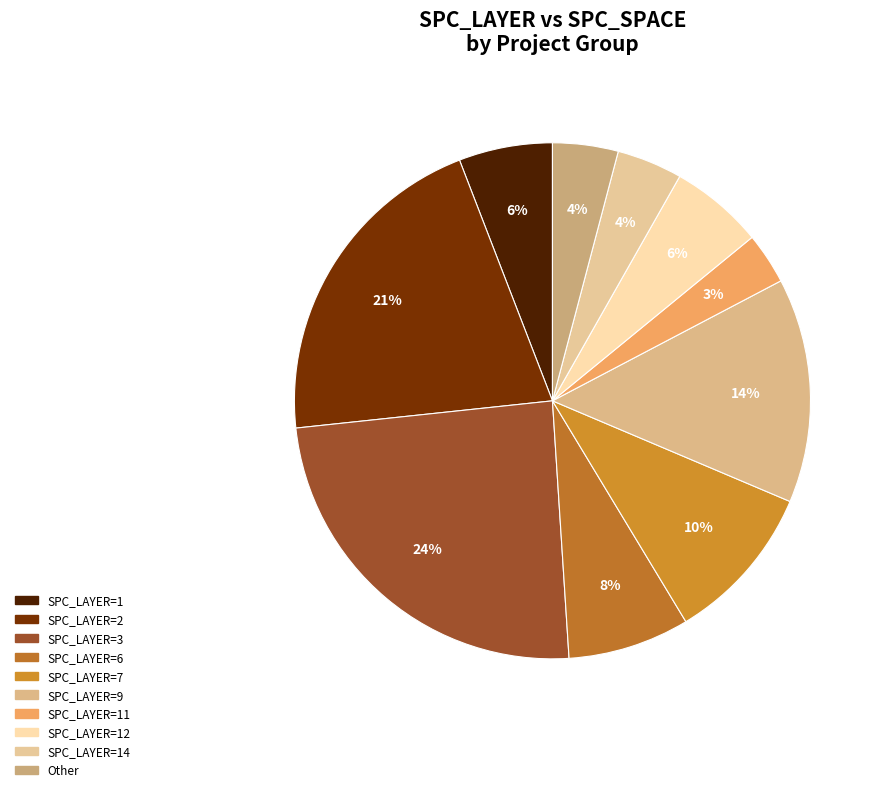

How many segments does this pie chart have?

10